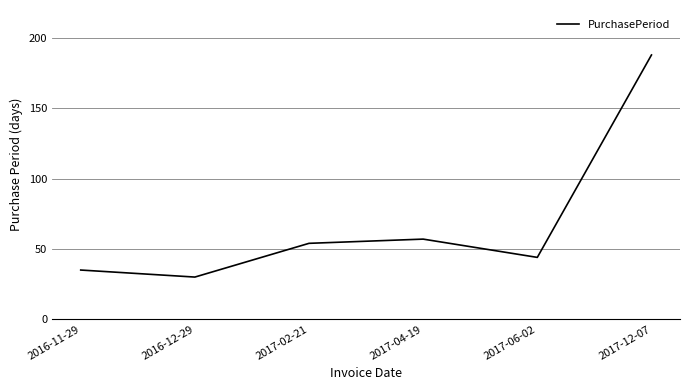

True or false: the data has more than 2 interior local peaks.

False